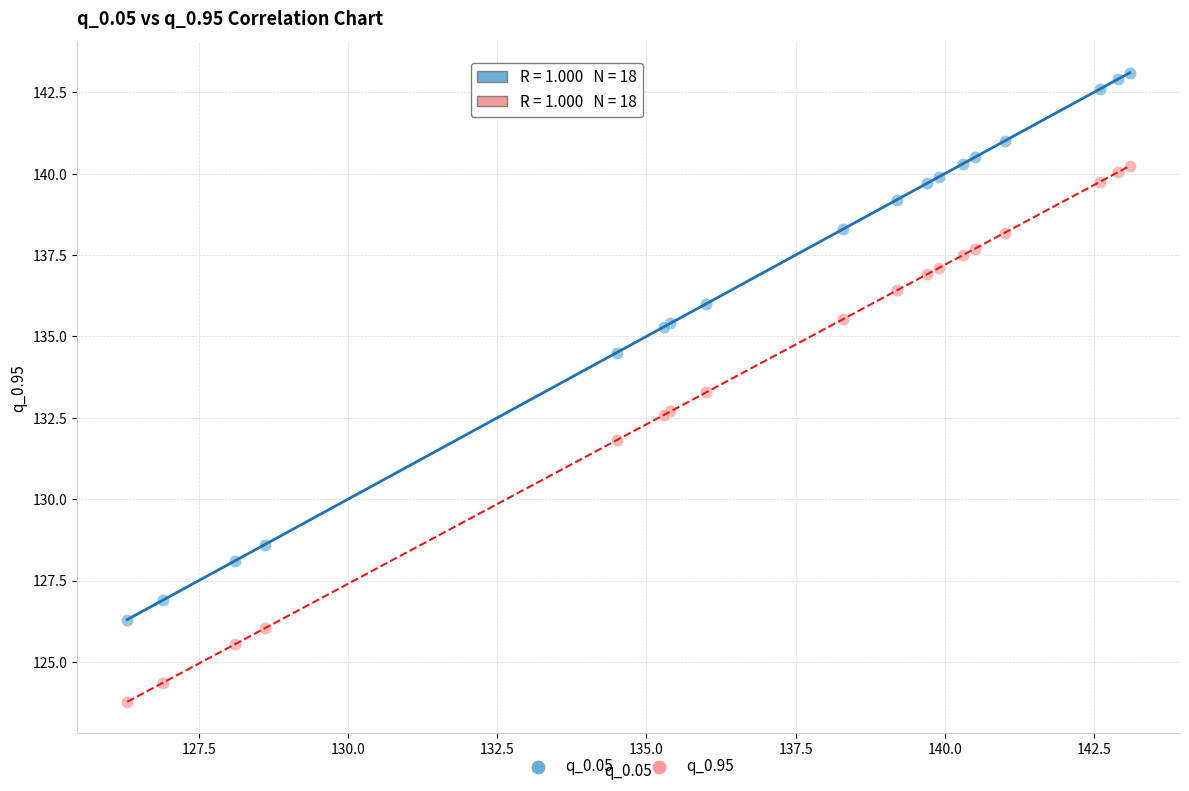

Which series has the largest Y range (max minus min)?

q_0.05